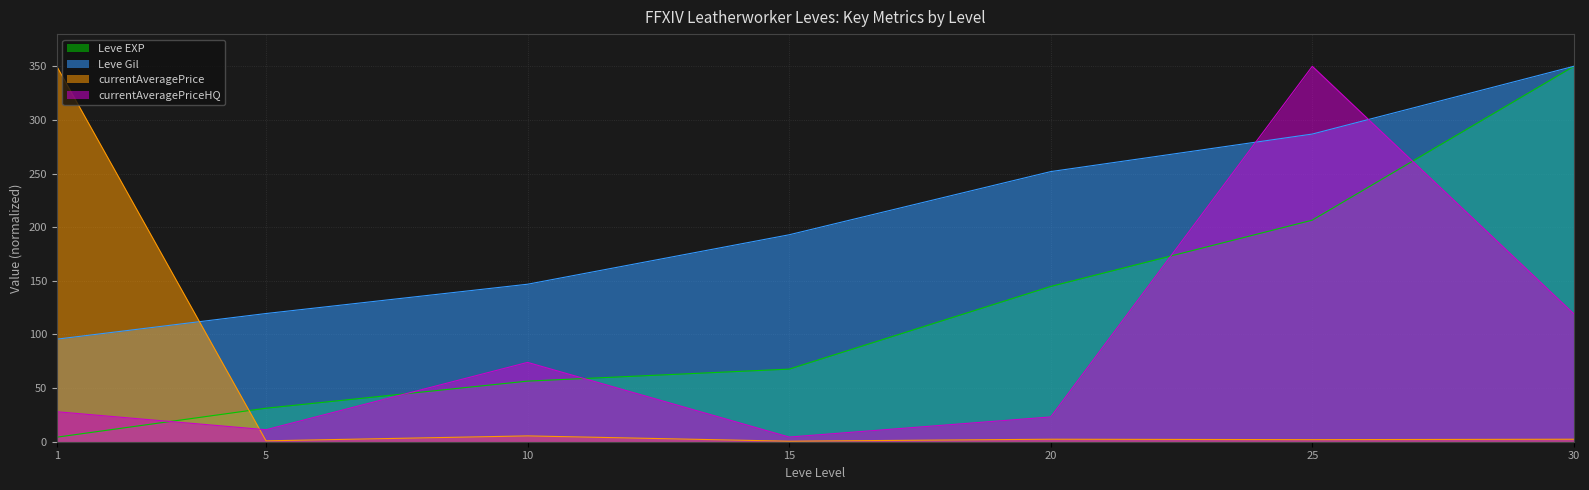

What is the sum of all Leve Gil values?

1443.5